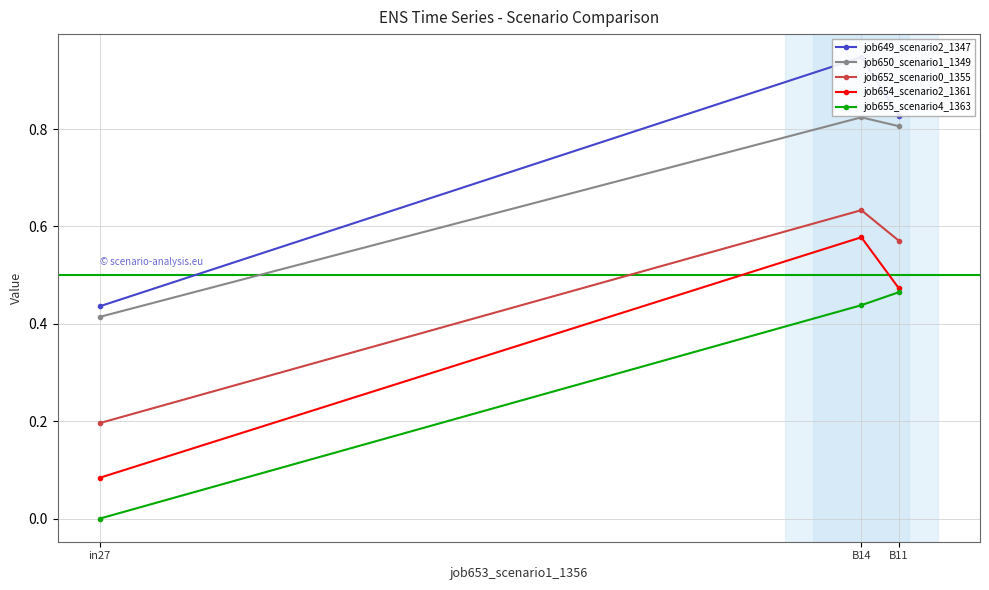

Is it true that job652_scenario0_1355 equals 0.6 at B14?

True